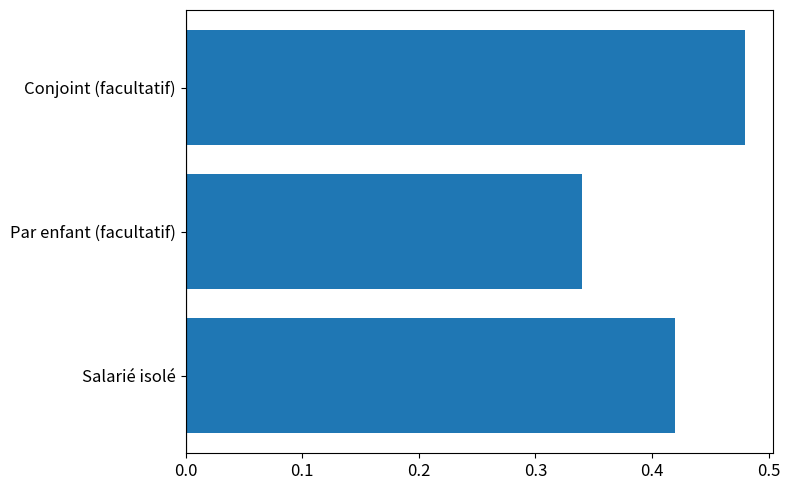

What is the sum of all values?

1.2